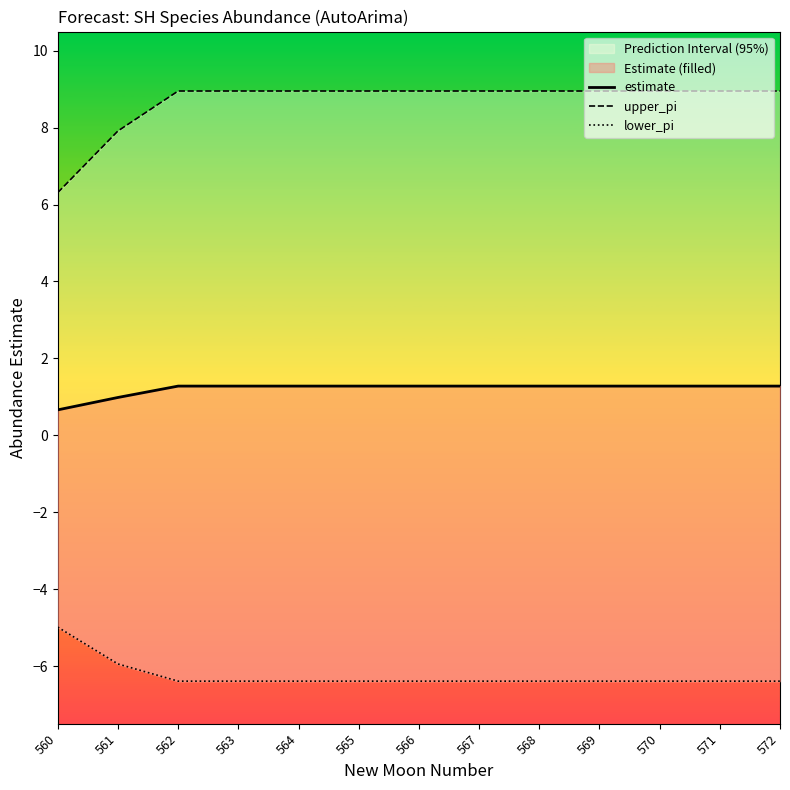

True or false: upper_pi and estimate intersect in this chart.

False